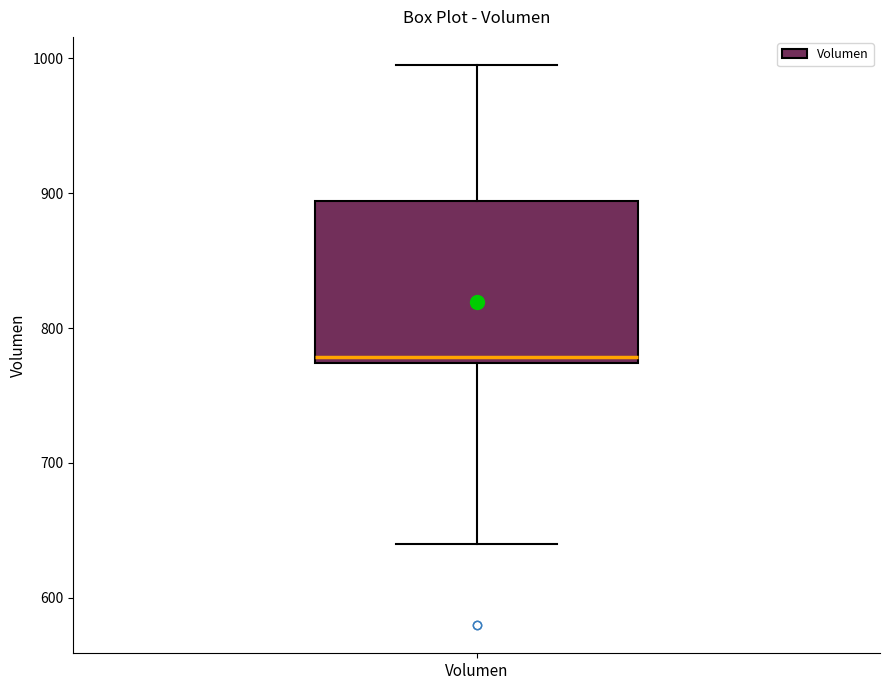

Transcribe this box plot: give where the median line is, the range the box spans, and where the two whiskers end, as read against the y-axis. The values are not printed on the chart, so give them approximately, as read against the axis.

median 780, box 770 to 890, whiskers 640 to 1000